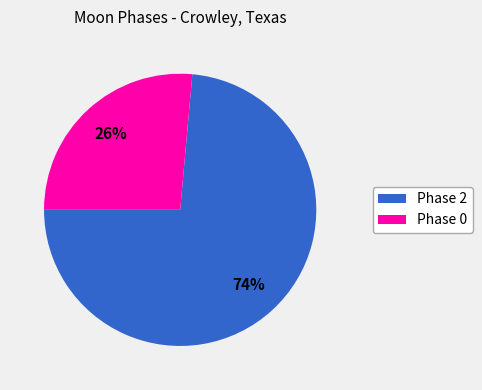

Does Phase 0 account for over 50% of the chart?

No